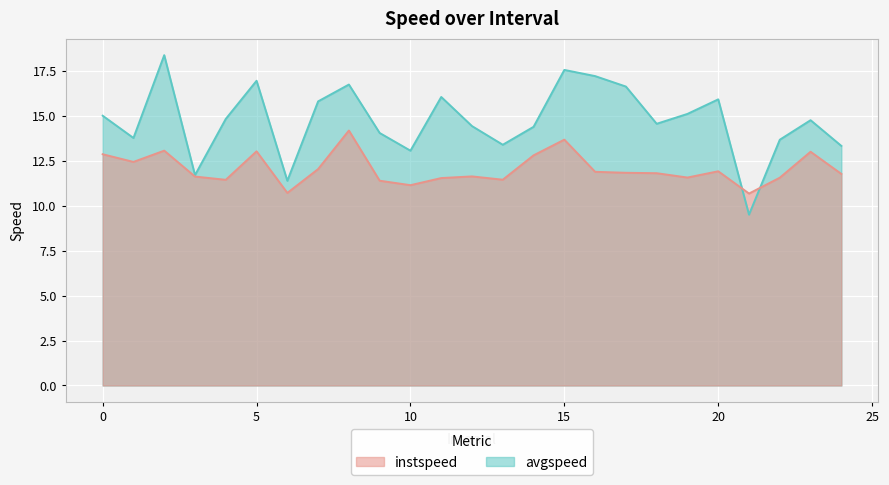

What is the difference between the second highest and second lowest values in the avgspeed series?

6.2